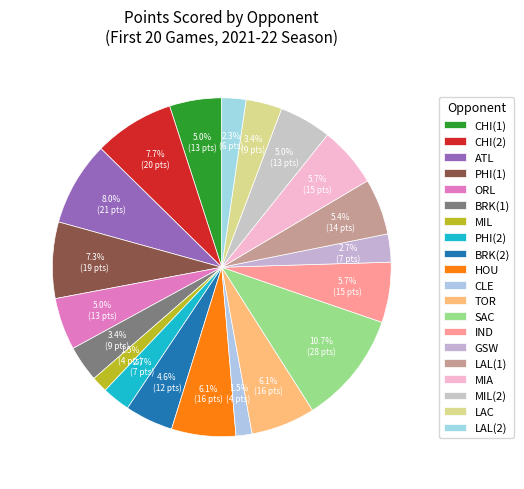

How many slices are in this pie chart?

20